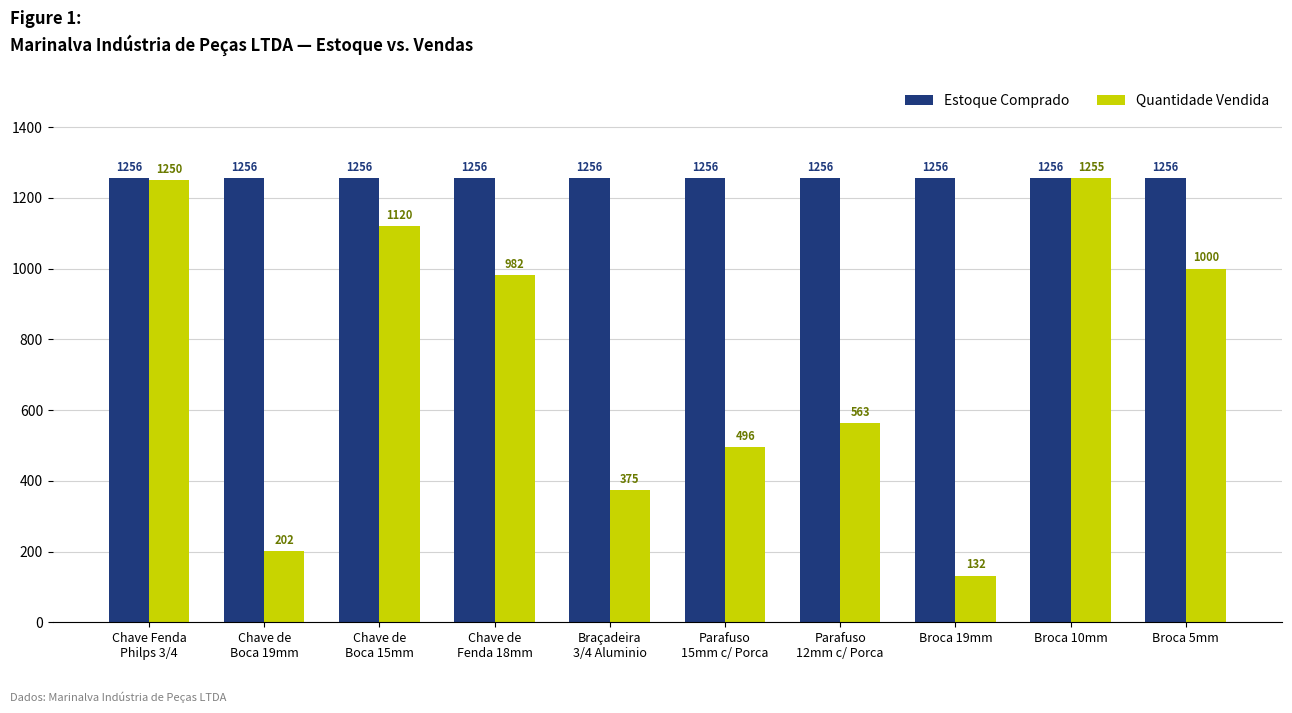

Count the Quantidade Vendida values in the range 375 to 1120.

6